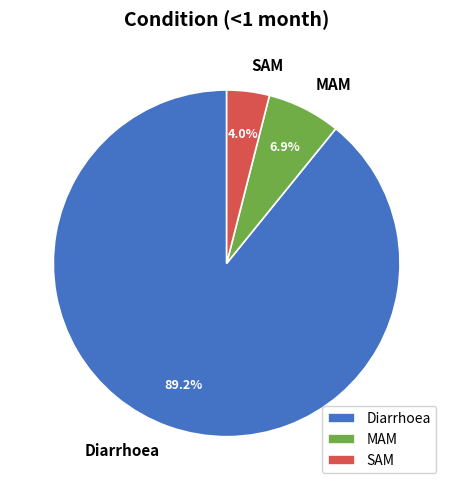

To the nearest percent, what is the difference between the largest and smallest slice percentages?

85%